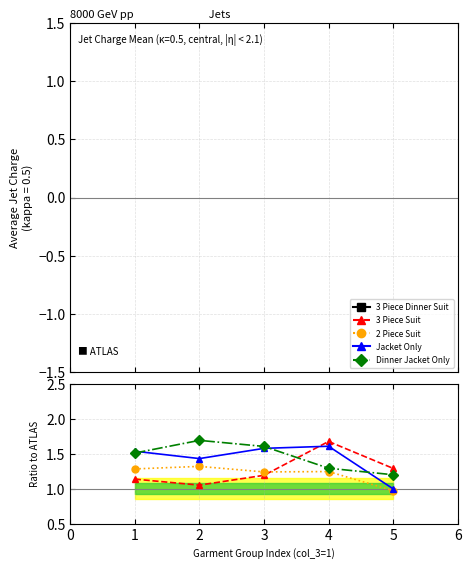

At which category is the sum across all series the highest?

5